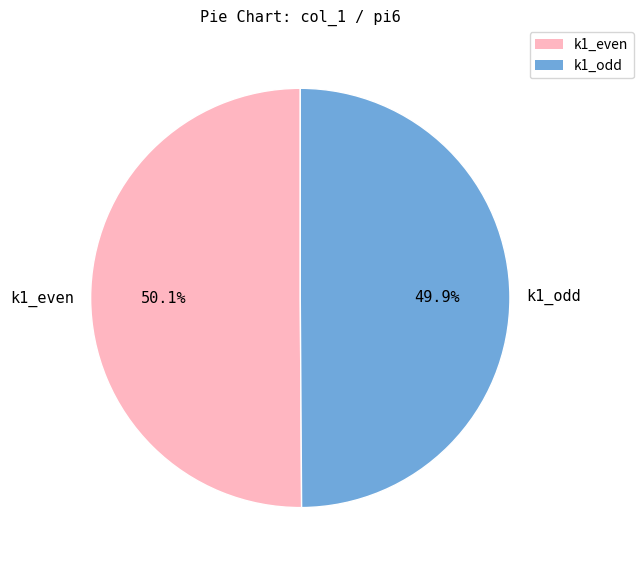

Does any single category account for the majority?

Yes